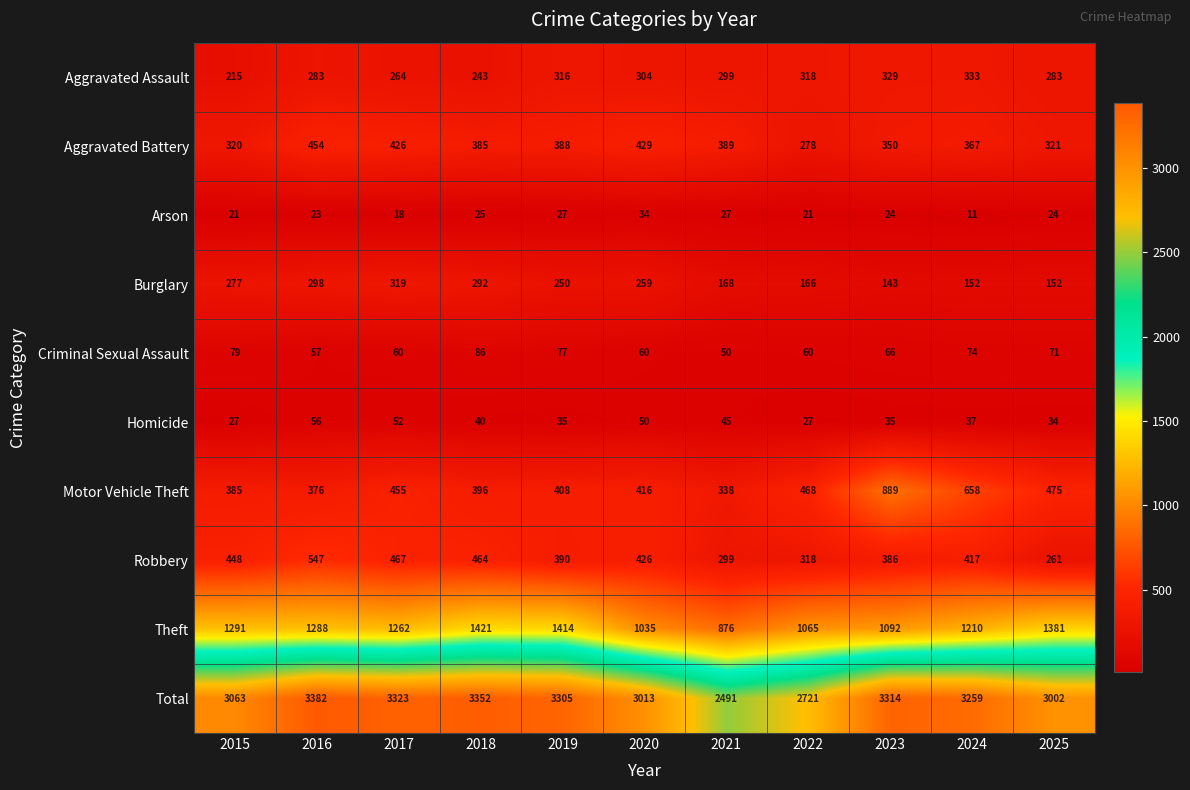

True or false: Aggravated Battery has a value of 148 at 2022.

False